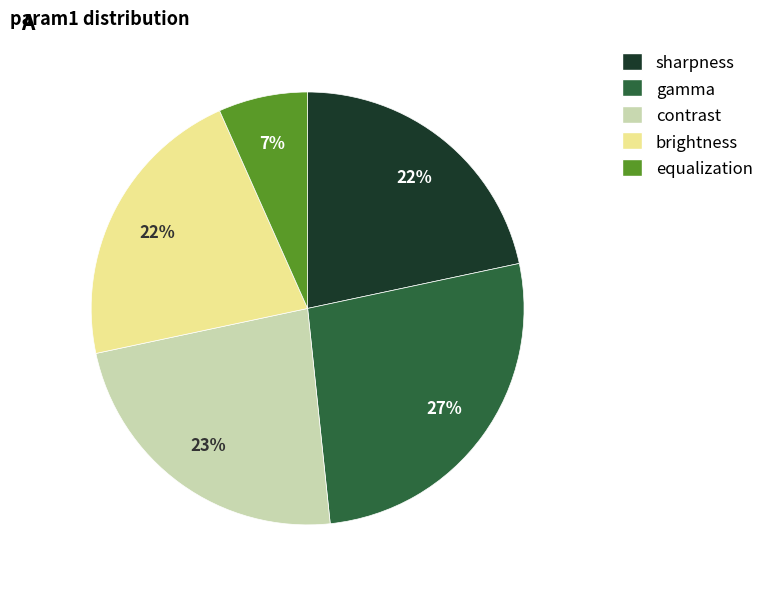

What percentage is the equalization slice, to the nearest percent?

7%